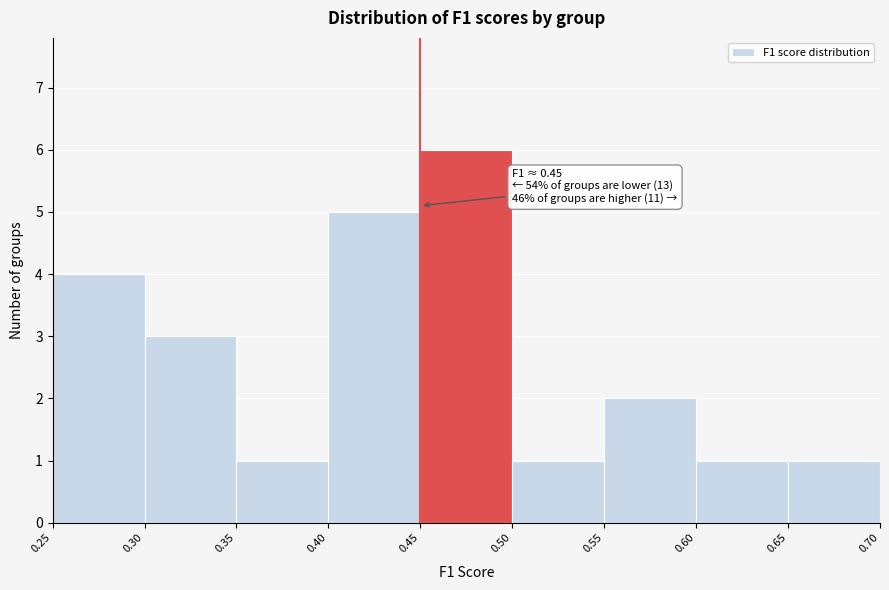

Over which range of the x-axis is the bar tallest?

0.45 to 0.50